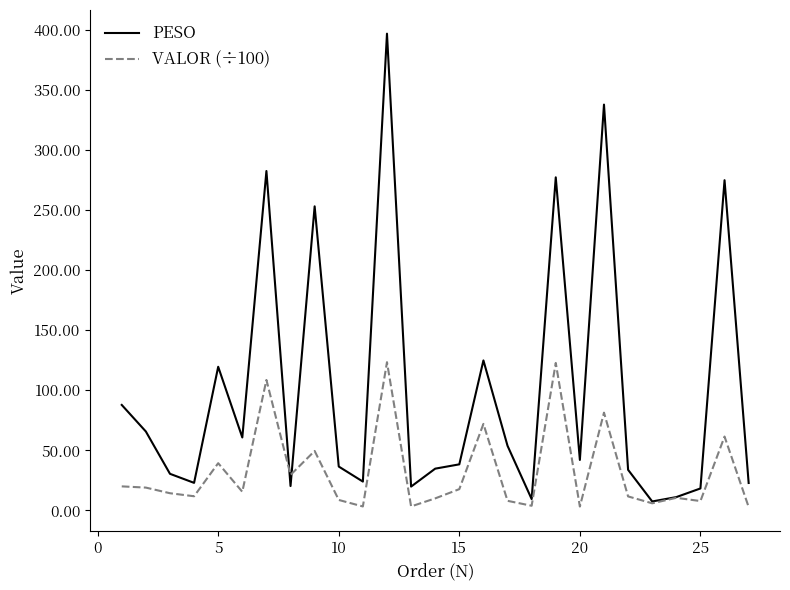

True or false: PESO and VALOR (÷100) cross at least once.

True